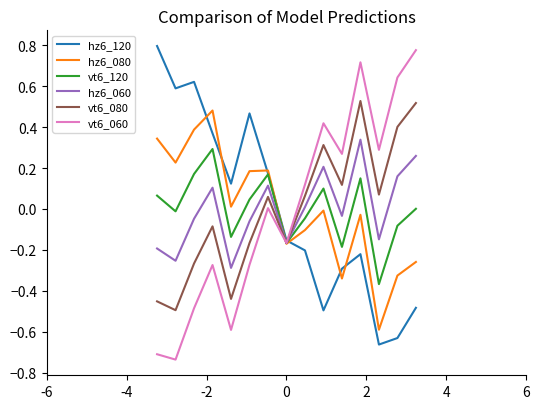

What are all the series names shown in the legend?

hz6_120, hz6_080, vt6_120, hz6_060, vt6_080, vt6_060